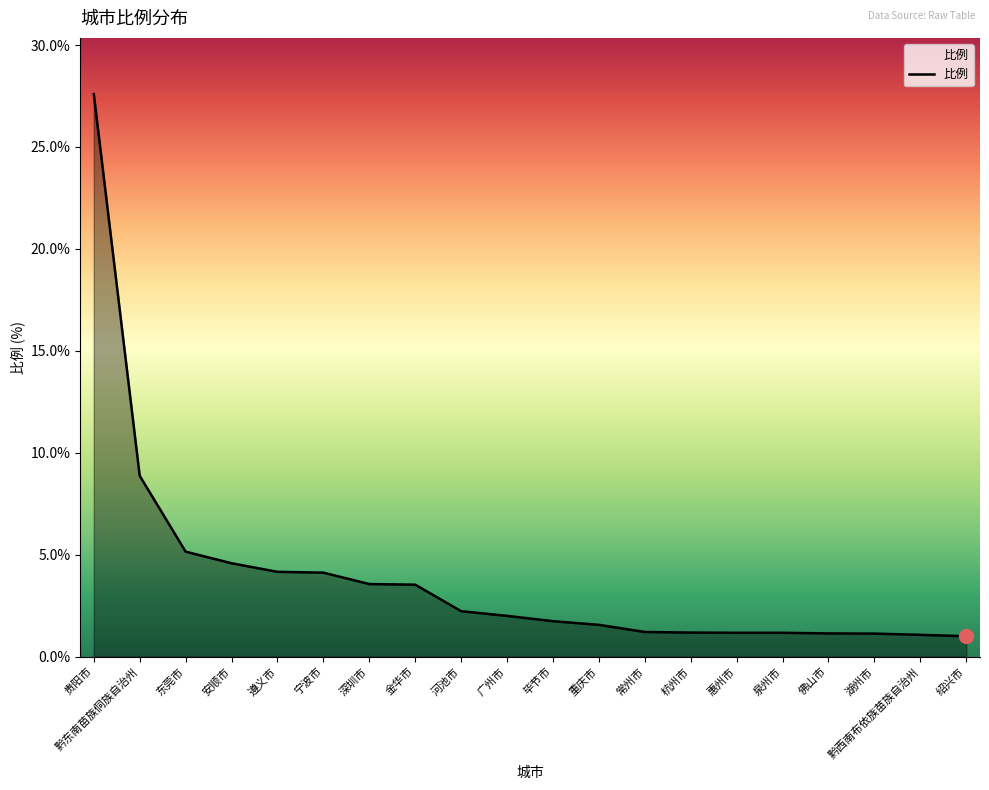

How many series are shown in this chart?

1